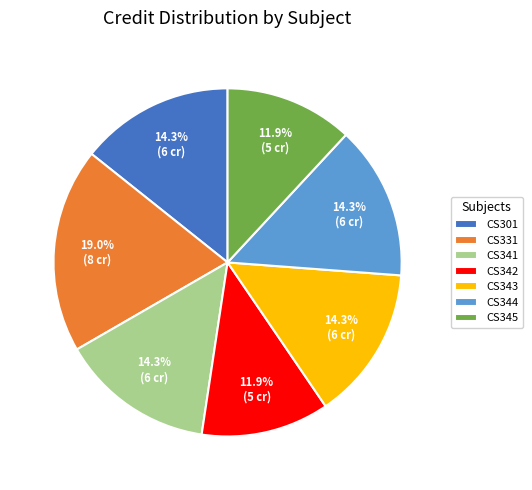

Combined, do CS342 and CS331 account for over 50%?

No